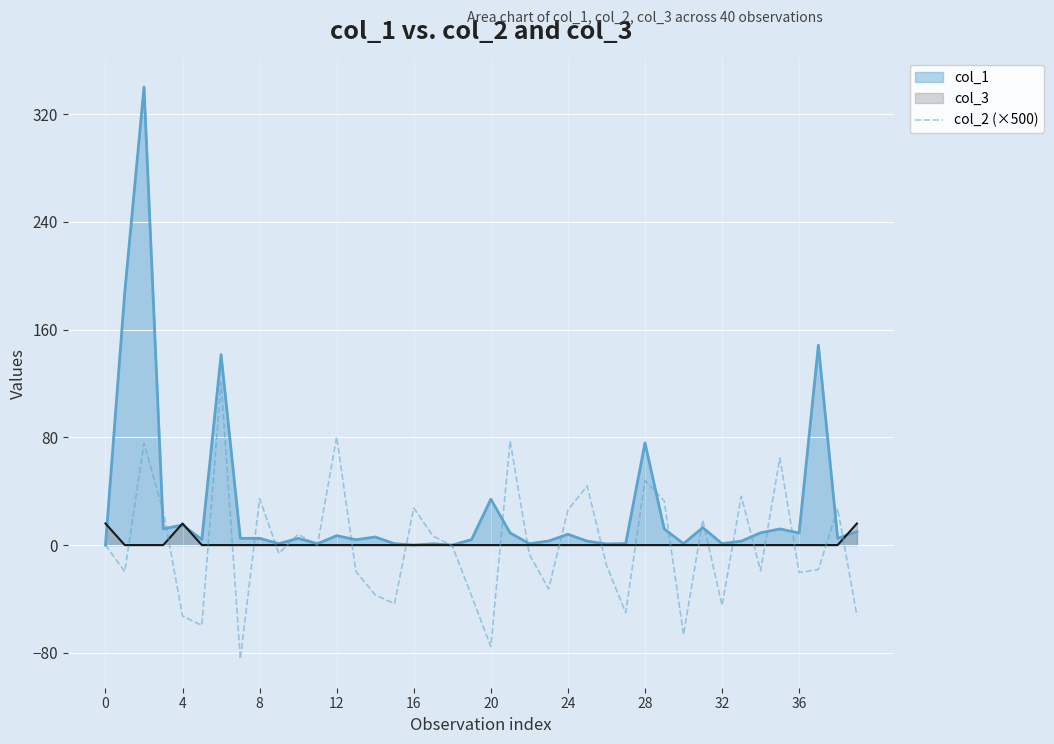

Reading left to right, what are all the values shown in this chart?

0.0	-19.7	75.5	25.1	-52.6	-59.7	120.6	-84.7	34.4	-6.2	8.0	-0.2	80.3	-19.7	-37.0	-43.6	27.6	6.7	-0.6	-37.7	-75.4	77.2	-7.0	-32.6	25.9	43.9	-14.9	-50.2	47.8	32.8	-66.6	18.5	-44.9	36.3	-19.1	64.6	-20.4	-18.2	27.2	-52.3